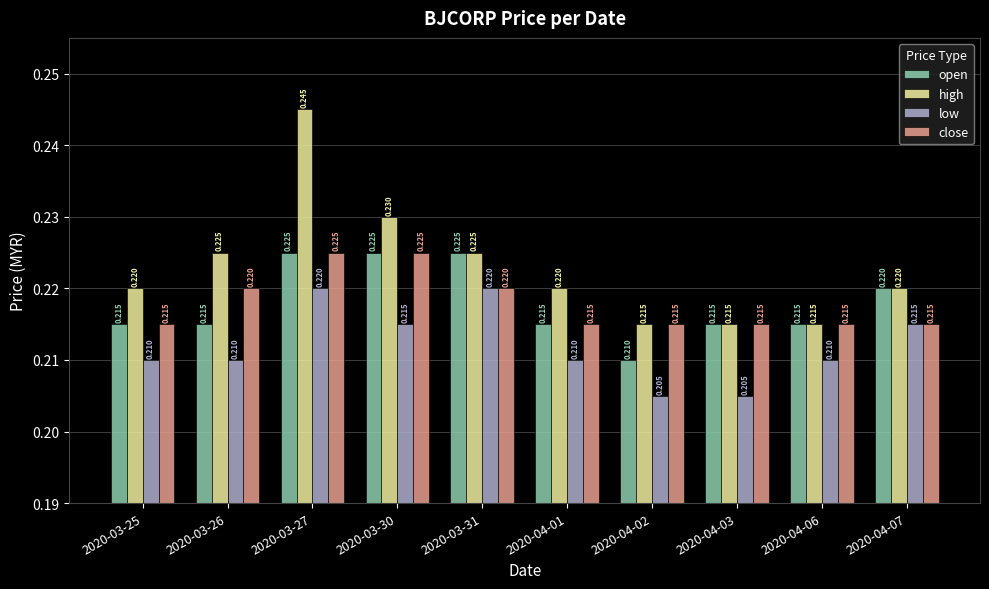

Is it true that open equals 0.1 at 2020-03-25?

False